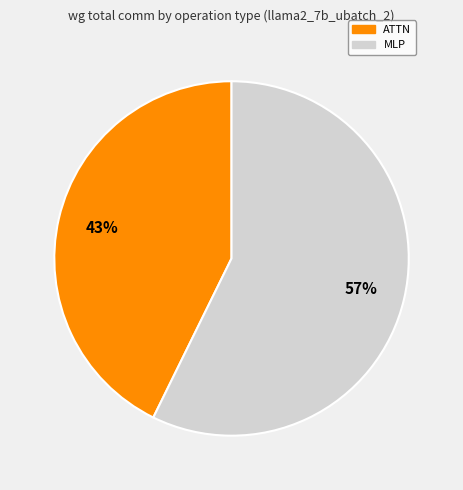

Is there any slice that represents more than half of the pie?

Yes